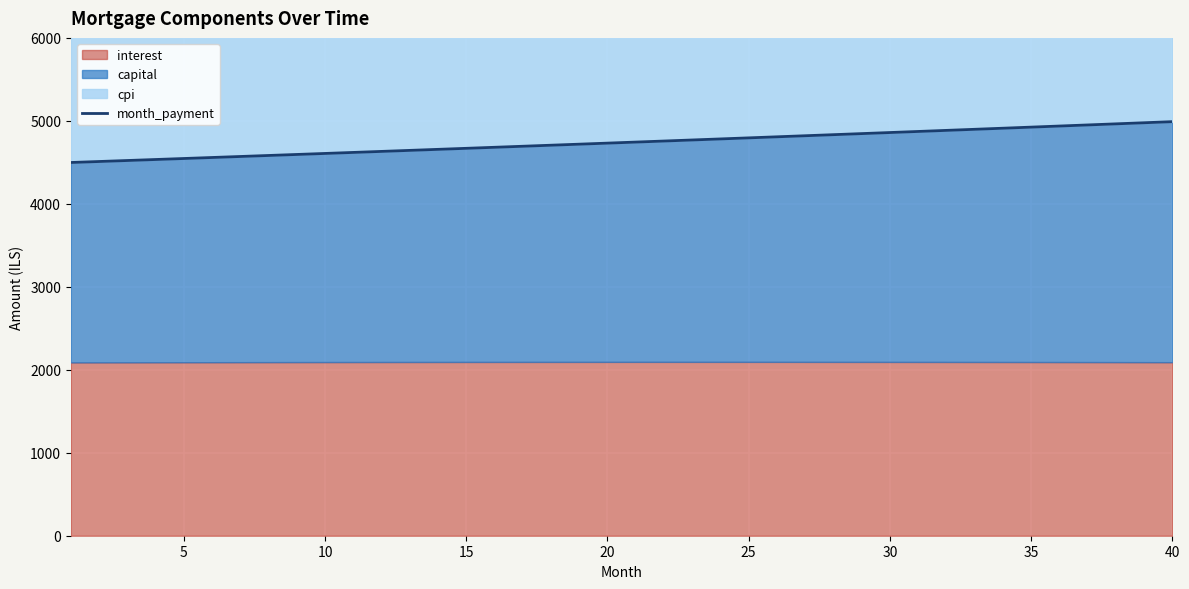

What is the maximum value for month_payment?

4990.4